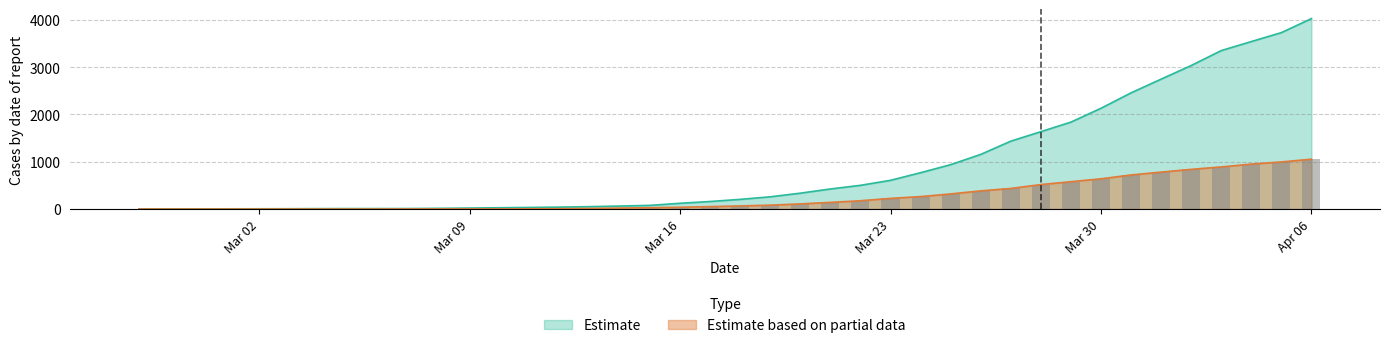

Between 2020-03-30 and 2020-03-27, which is larger?

2020-03-30